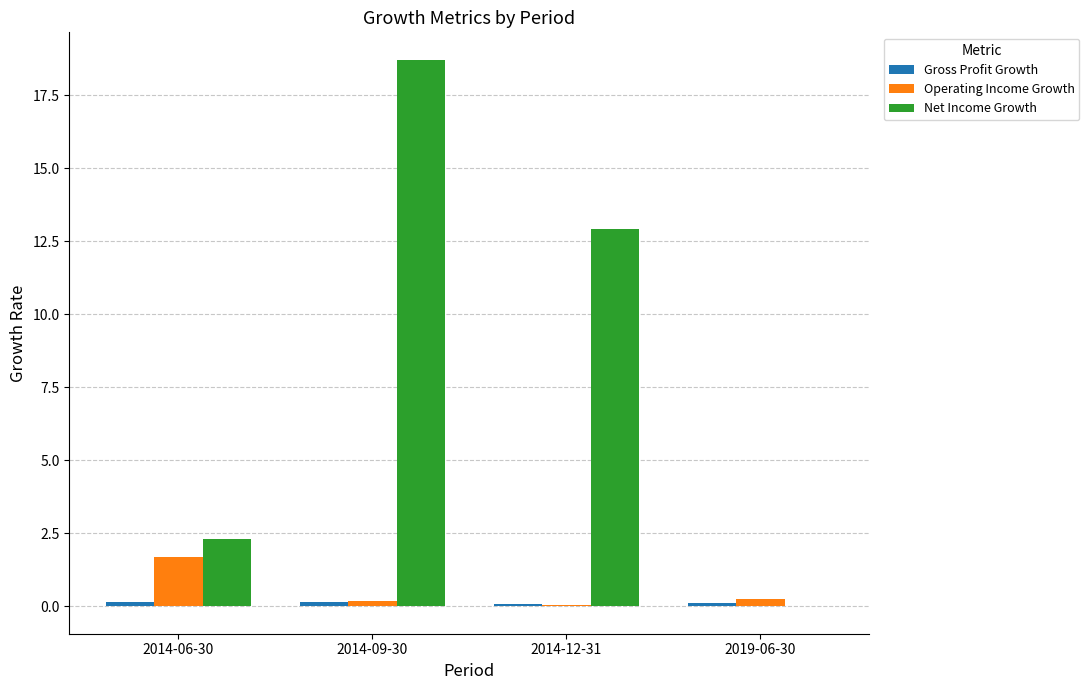

Are the bars grouped side by side (vs. stacked)?

Yes